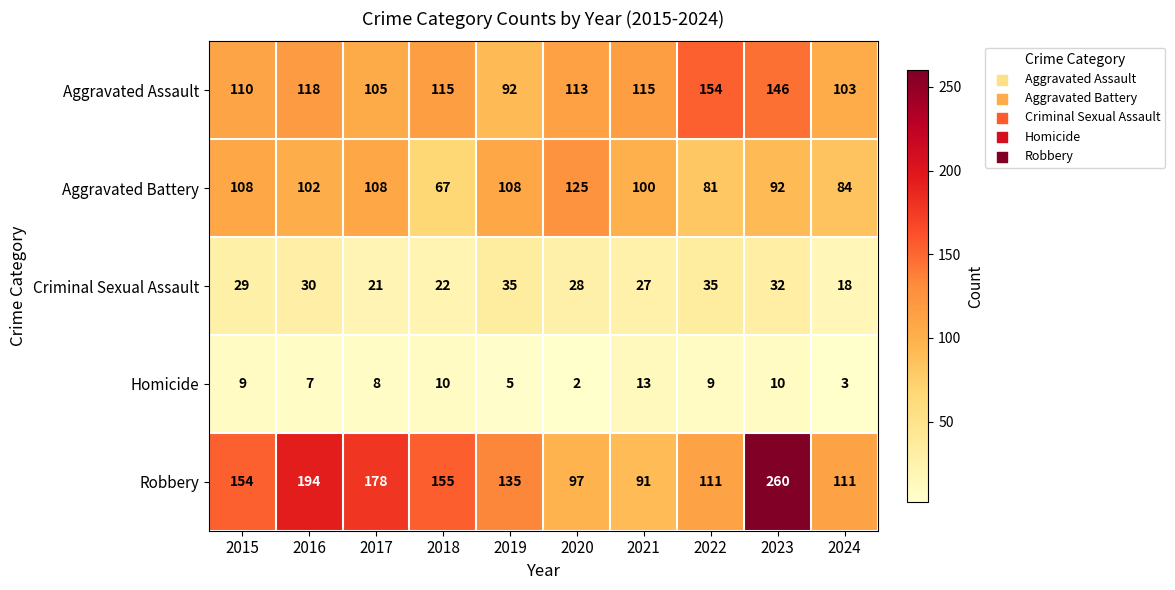

Which series has the largest range (max minus min)?

Robbery